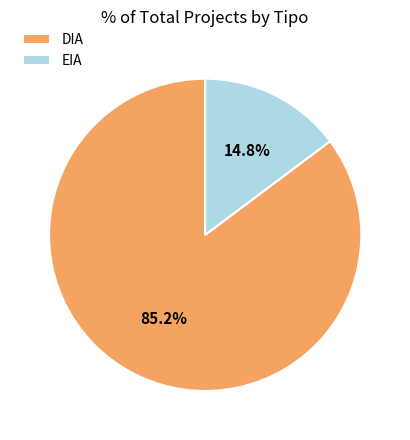

To the nearest percent, what portion does EIA represent?

15%